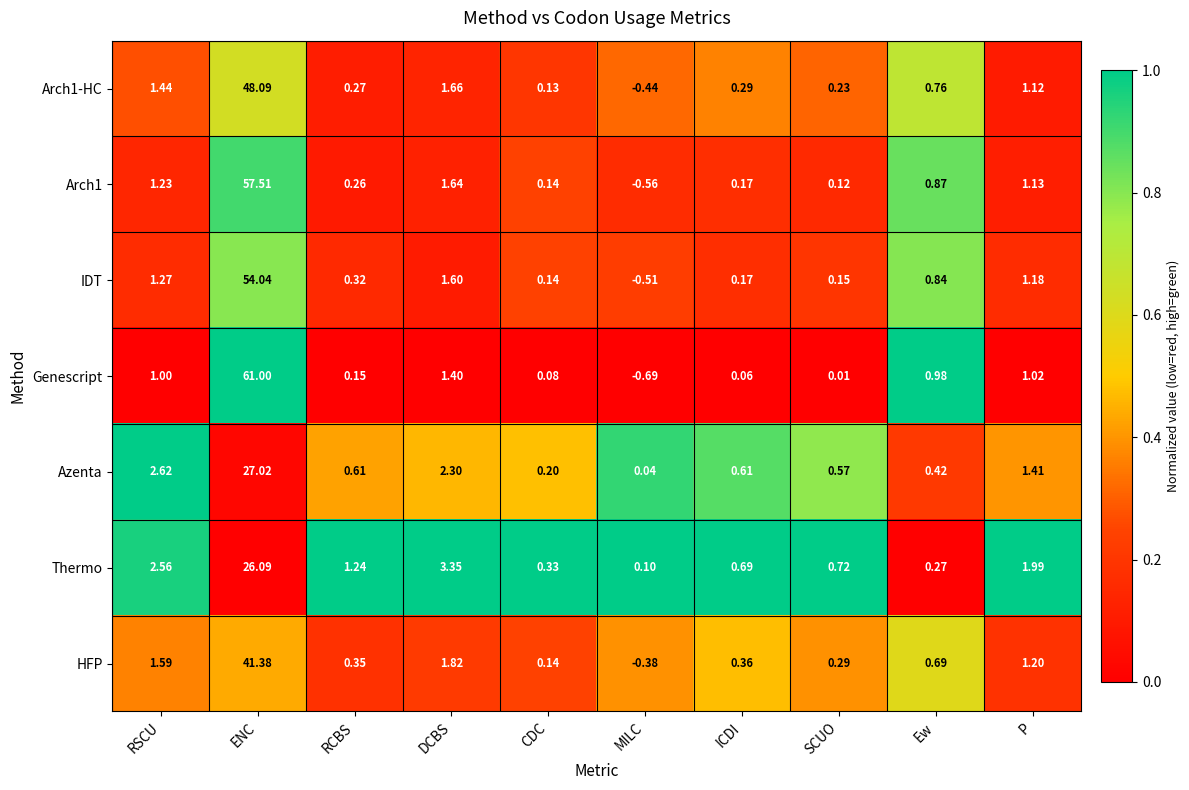

Which series has the largest total across all categories?

Genescript